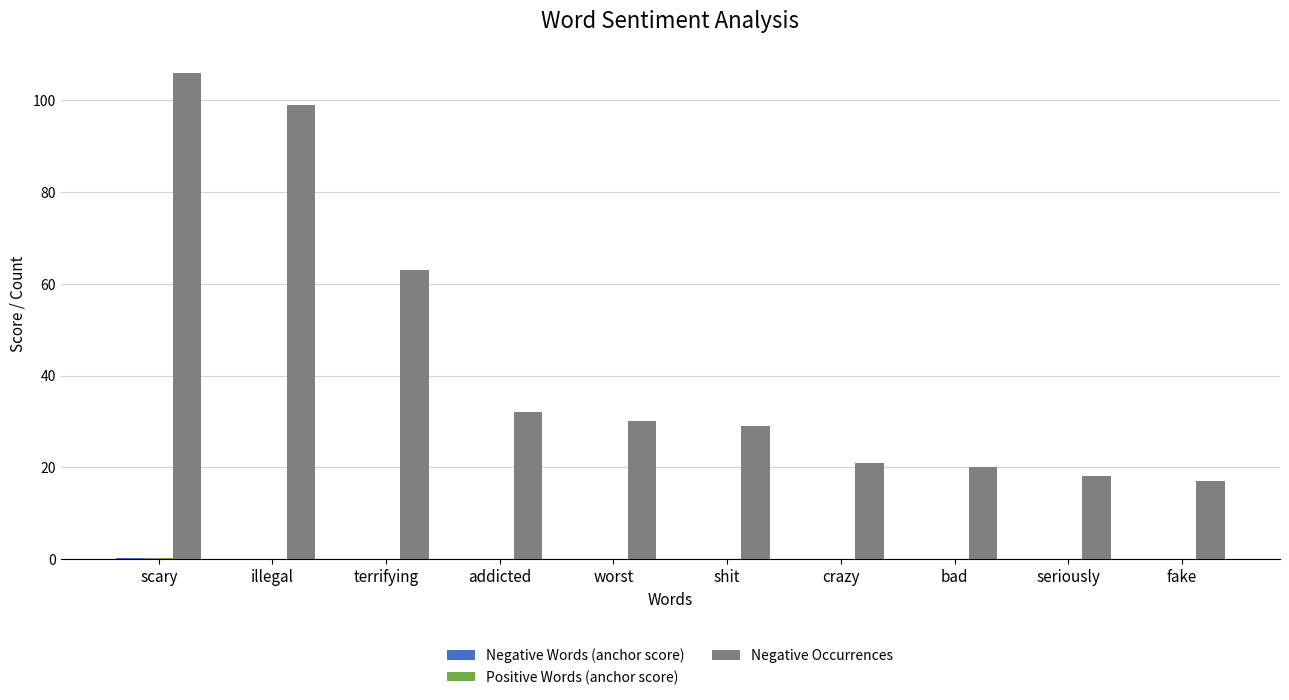

At which category does the chart reach its peak across all series?

scary